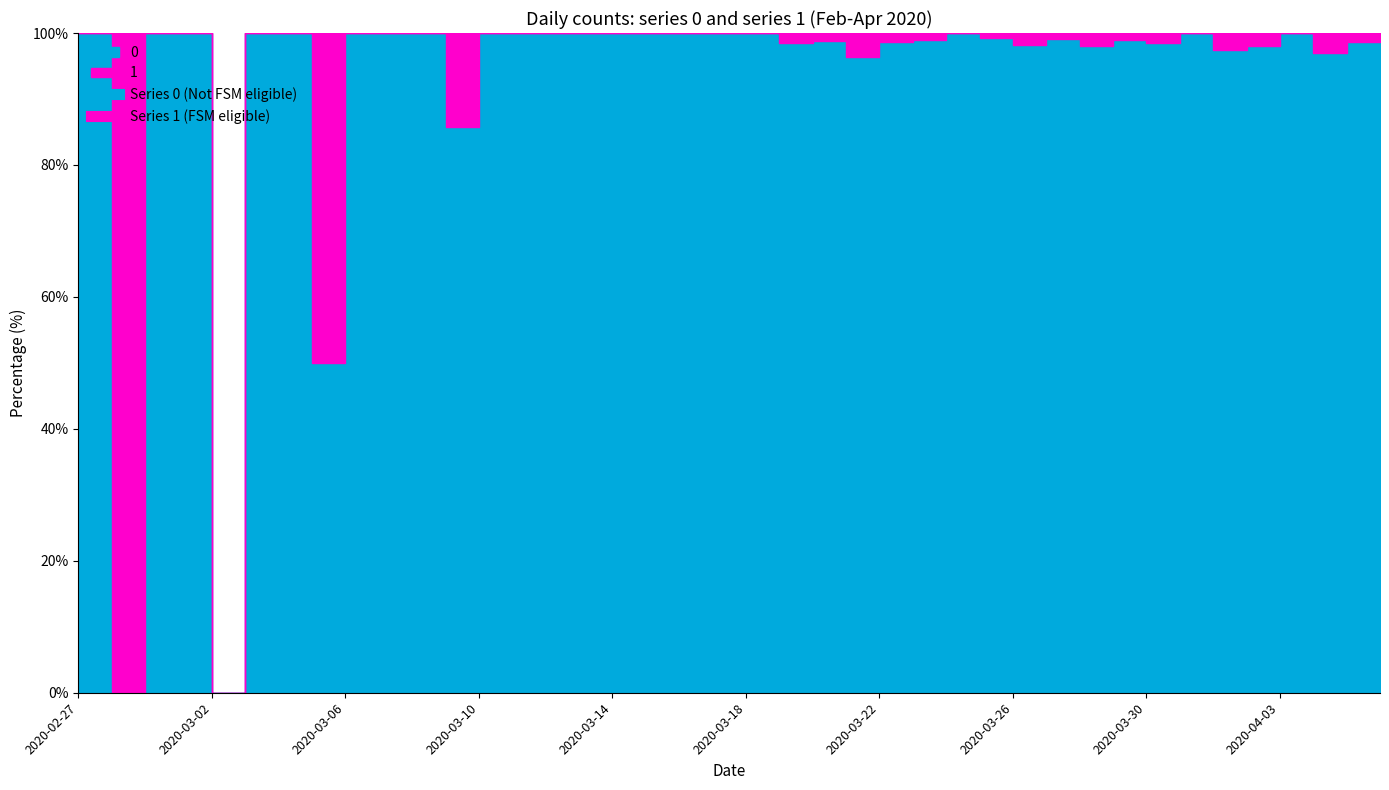

At how many categories does at least one series exceed 108?

6